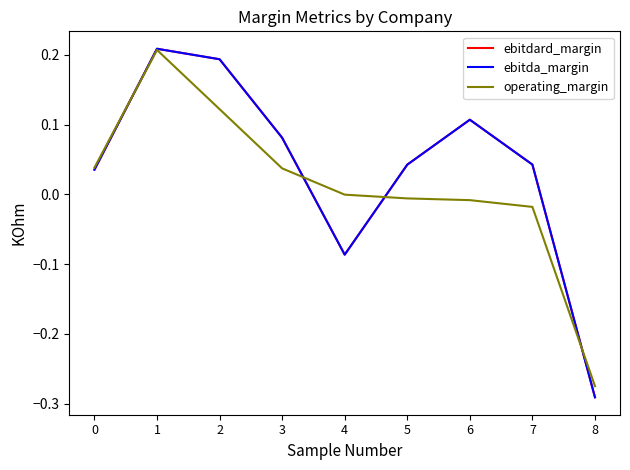

Reading left to right, what are all the values shown in this chart?

ebitdard_margin: 0.0	0.2	0.2	0.1	-0.1	0.0	0.1	0.0	-0.3
ebitda_margin: 0.0	0.2	0.2	0.1	-0.1	0.0	0.1	0.0	-0.3
operating_margin: 0.0	0.2	0.1	0.0	-0.0	-0.0	-0.0	-0.0	-0.3